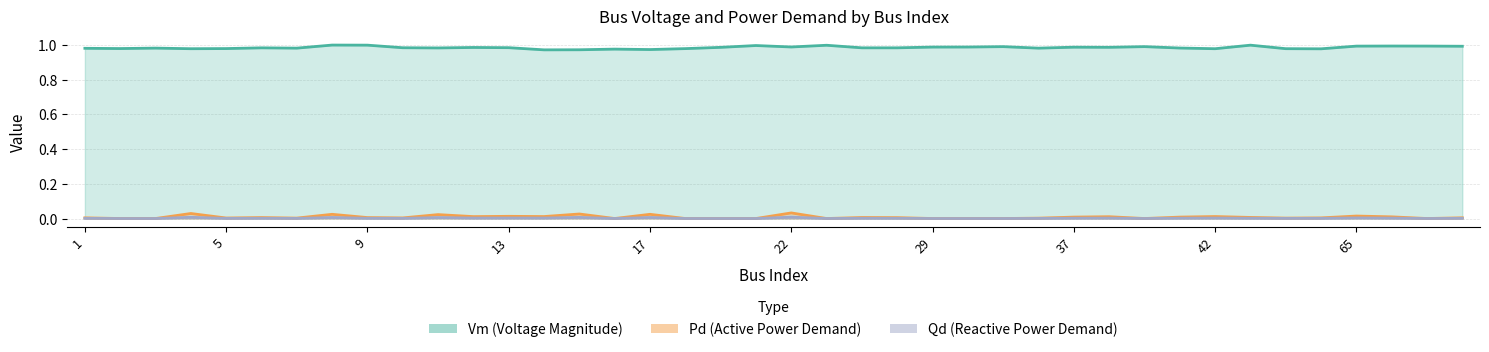

True or false: Pd and Vm cross at least once.

False